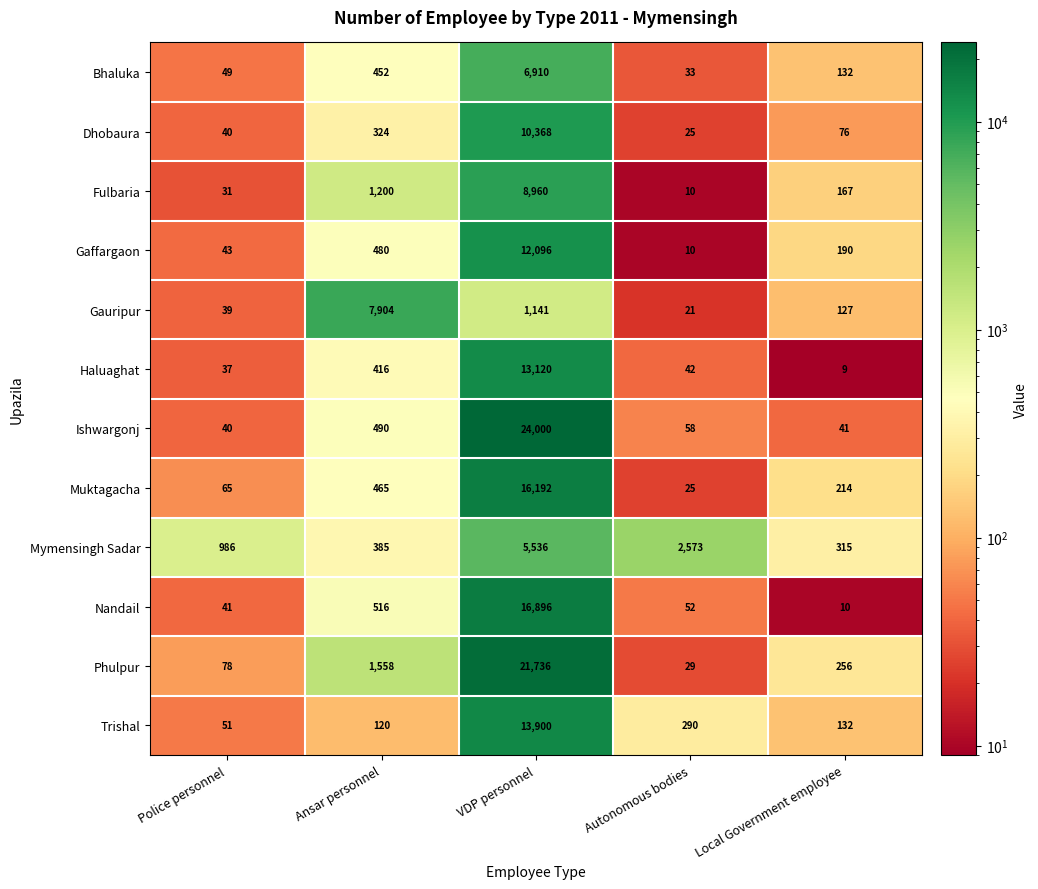

Where does the Ishwargonj series first go above 58?

Ansar personnel